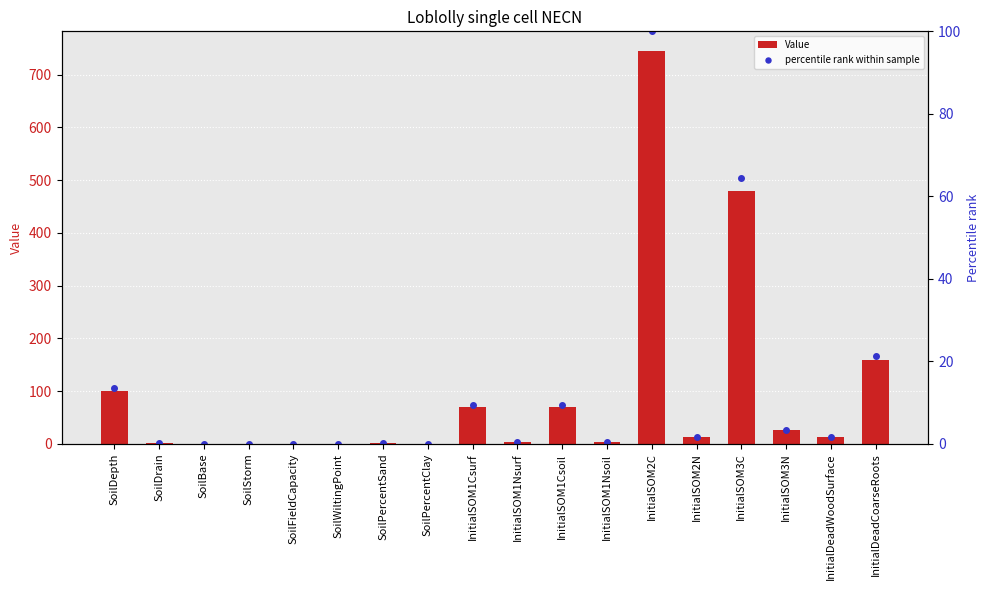

List the series in order of their overall mean, lowest first.

percentile rank within sample, Value